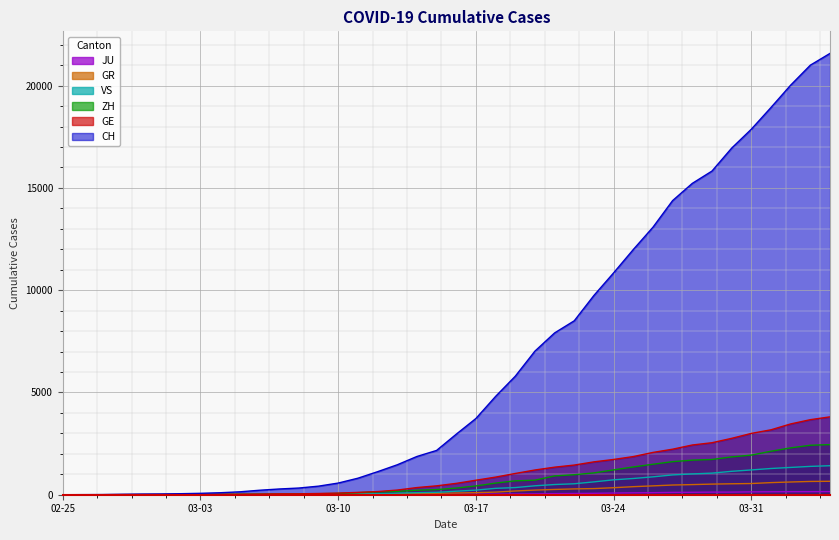

What is the maximum value shown in the chart?

21574